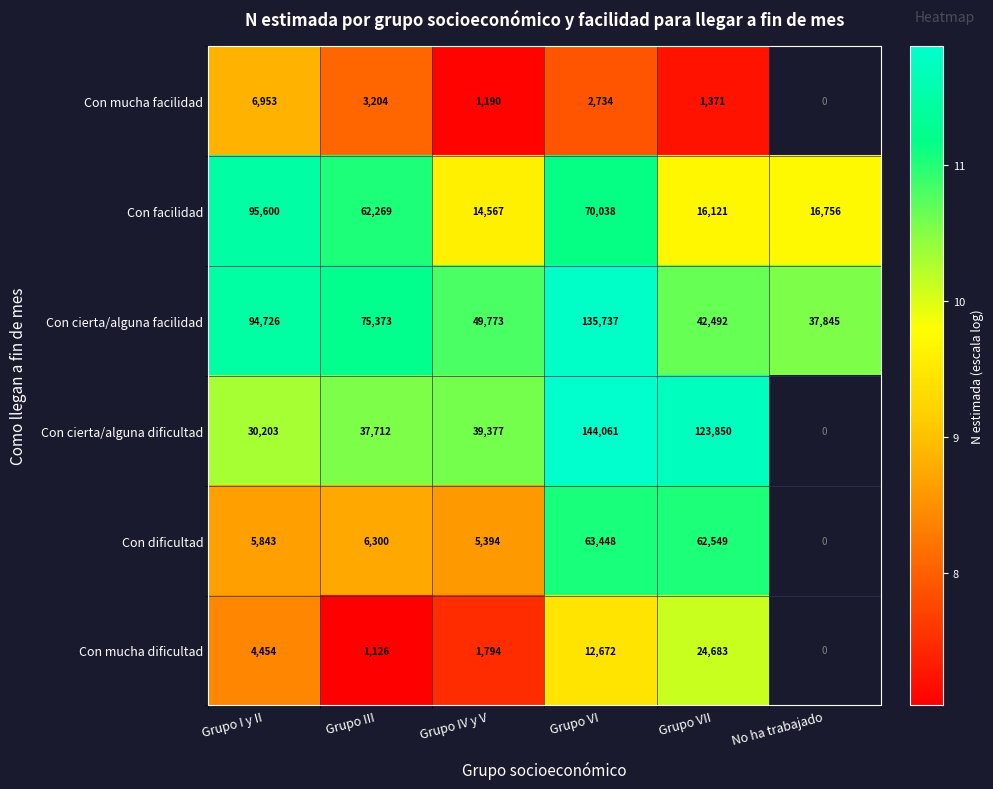

What is the total value across all series at Grupo III?

185984